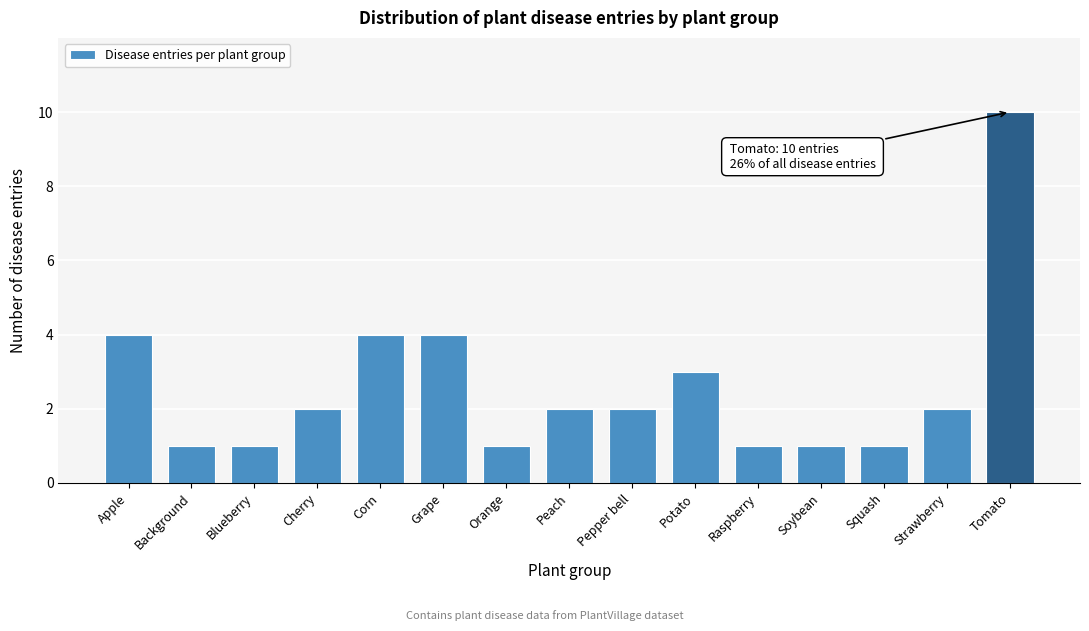

Reading left to right, what are all the values shown in this chart?

Apple=4	Background=1	Blueberry=1	Cherry=2	Corn=4	Grape=4	Orange=1	Peach=2	Pepper bell=2	Potato=3	Raspberry=1	Soybean=1	Squash=1	Strawberry=2	Tomato=10